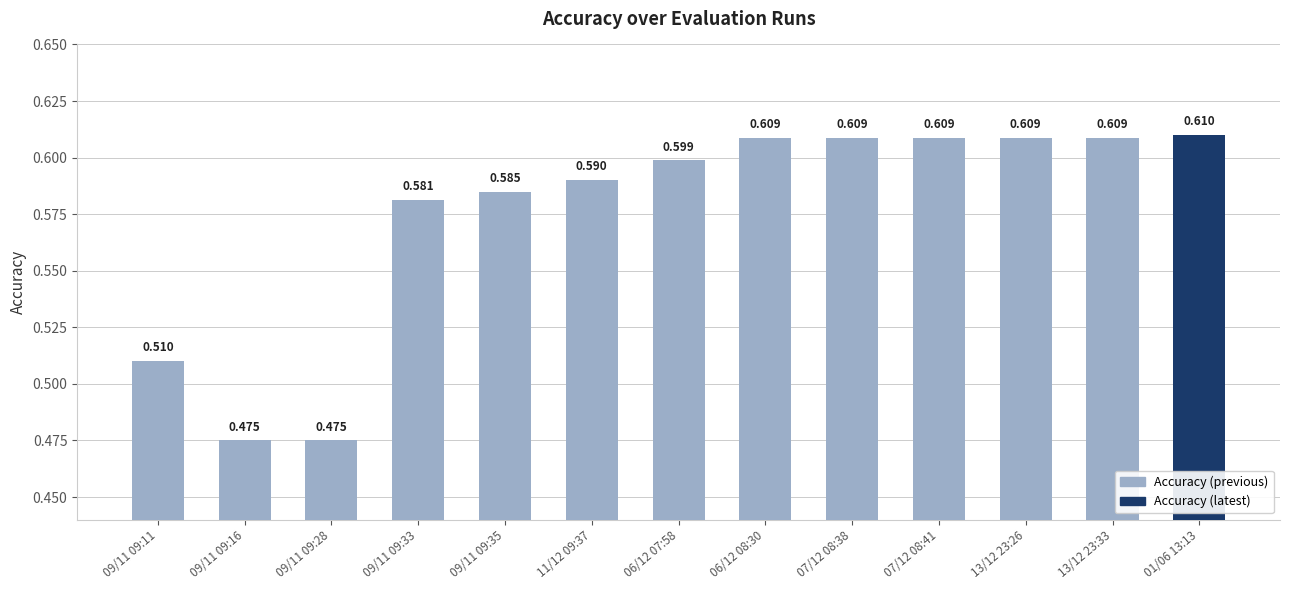

What is the label of the 3rd bar from the right?

13/12 23:26